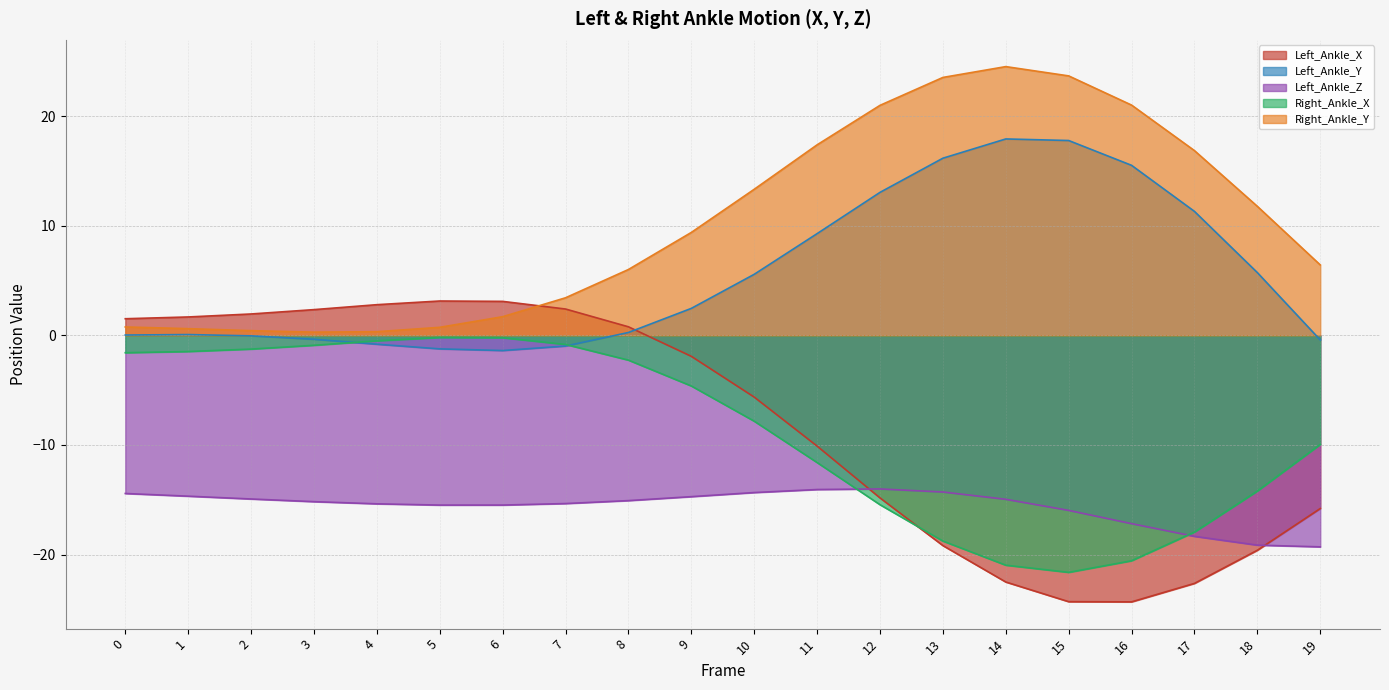

Rank the series by their maximum value, from lowest to highest.

Left_Ankle_Z, Right_Ankle_X, Left_Ankle_X, Left_Ankle_Y, Right_Ankle_Y